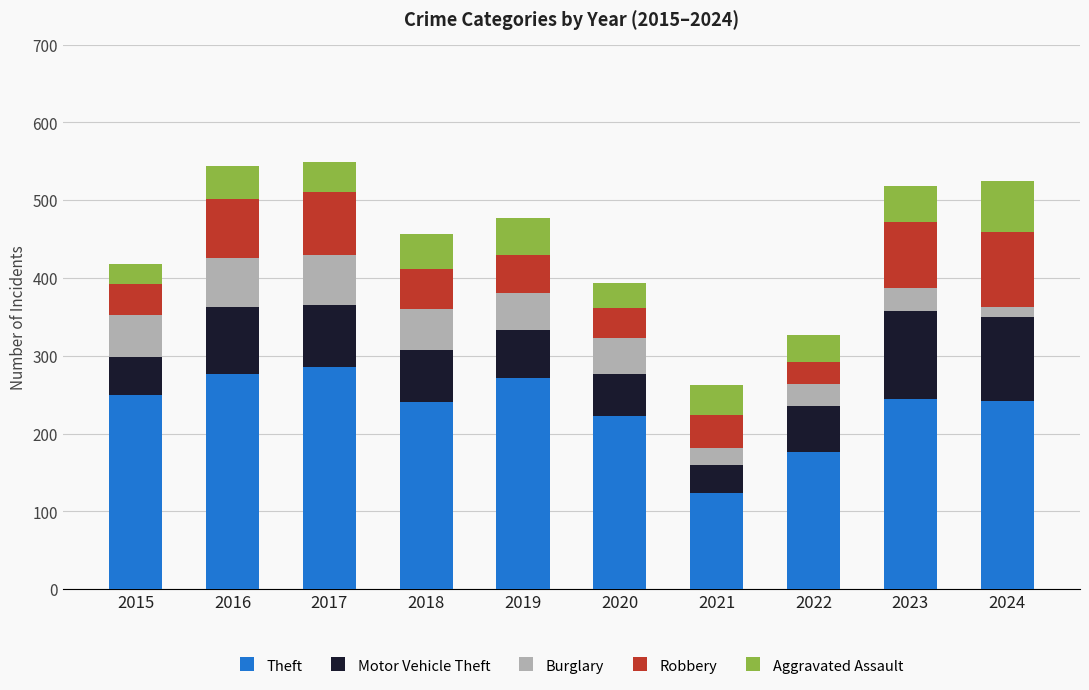

How many data points does each series have?

10